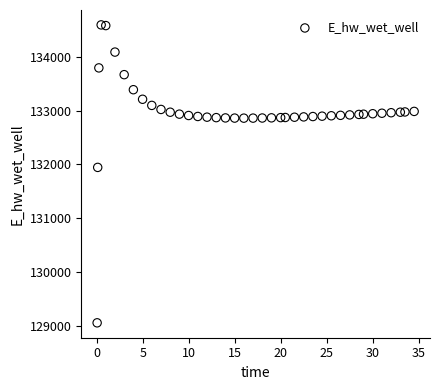

What Y value in the scatter plot is closest to 131825?

131946.0